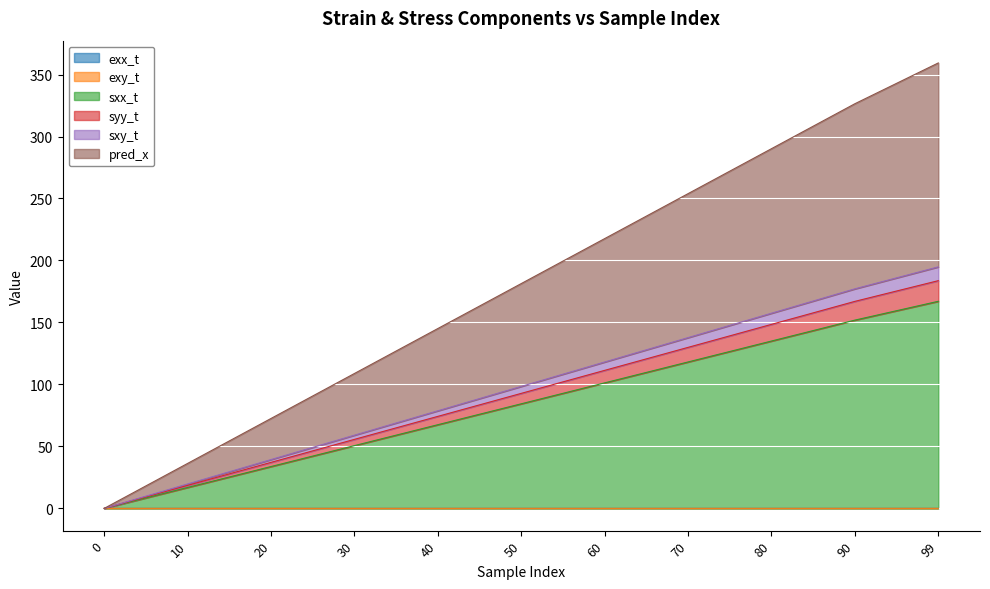

How many series are shown in this chart?

6